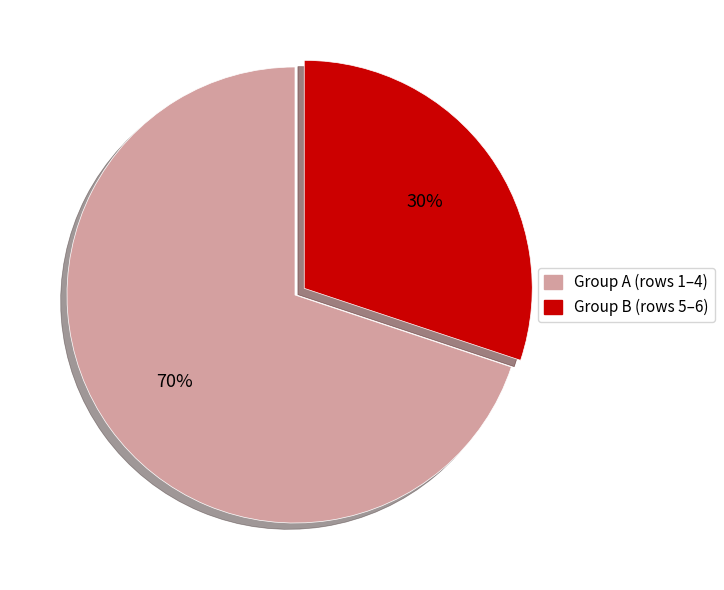

Is there a majority slice in this chart?

Yes